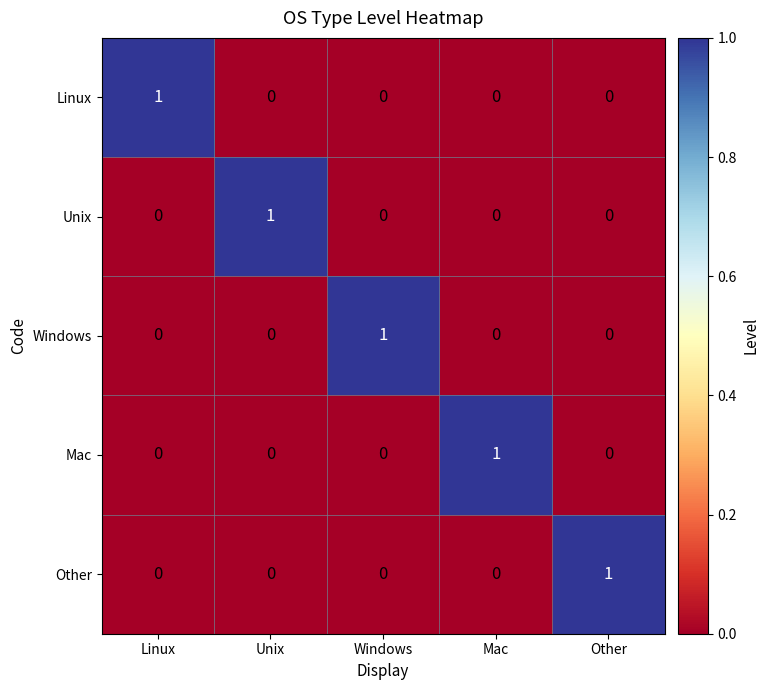

At which label does Mac reach its peak?

Mac